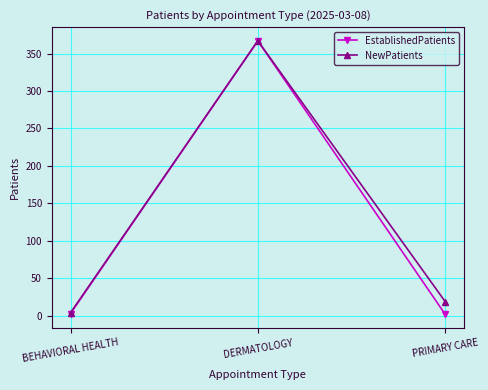

What is the label of the 3rd point from the right?

BEHAVIORAL HEALTH